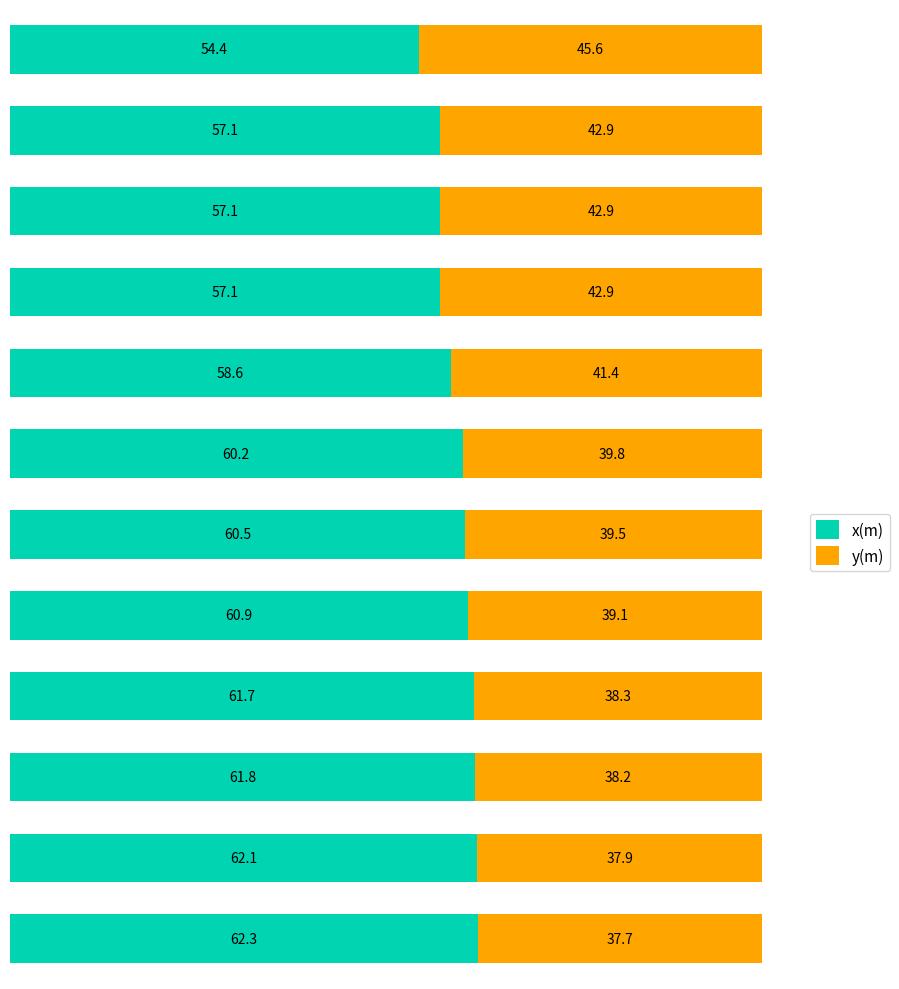

What is the difference between the second highest and minimum values in the x(m) series?

7.7